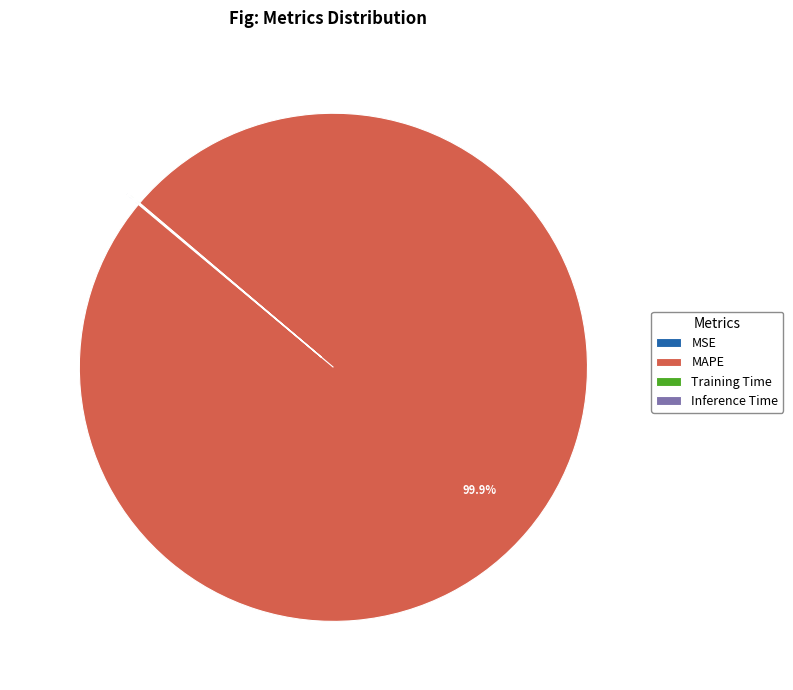

Is there any slice that represents more than half of the pie?

Yes